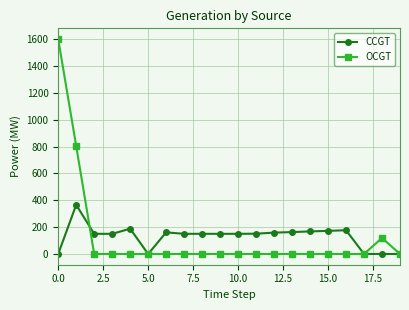

Does the chart have visible grid lines?

Yes